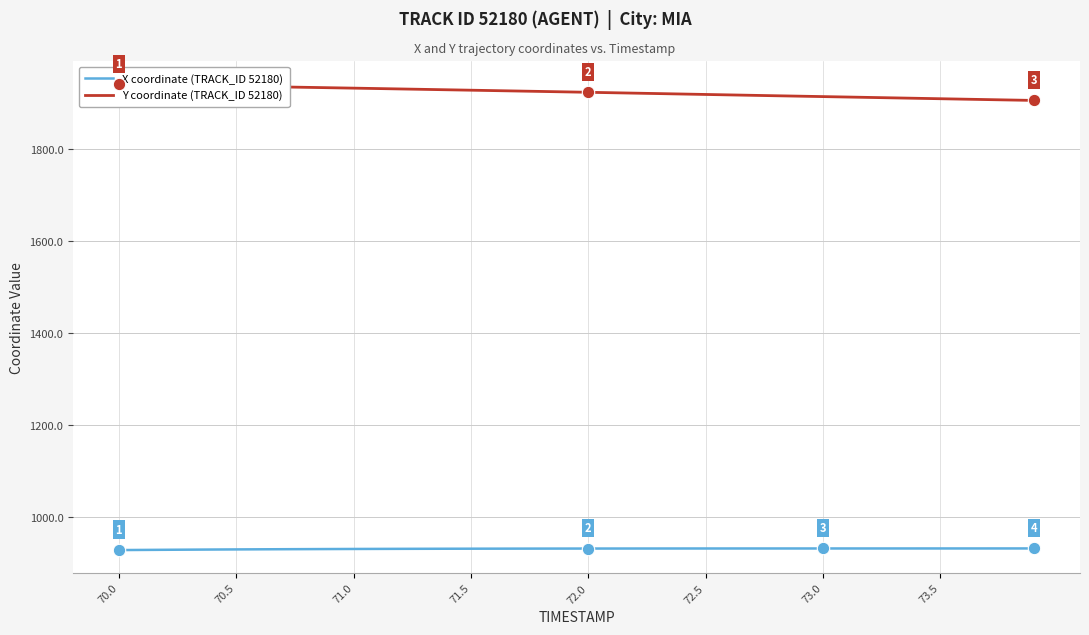

The X coordinate (TRACK_ID 52180) series shows 532.8 at 73.5. True or false?

False